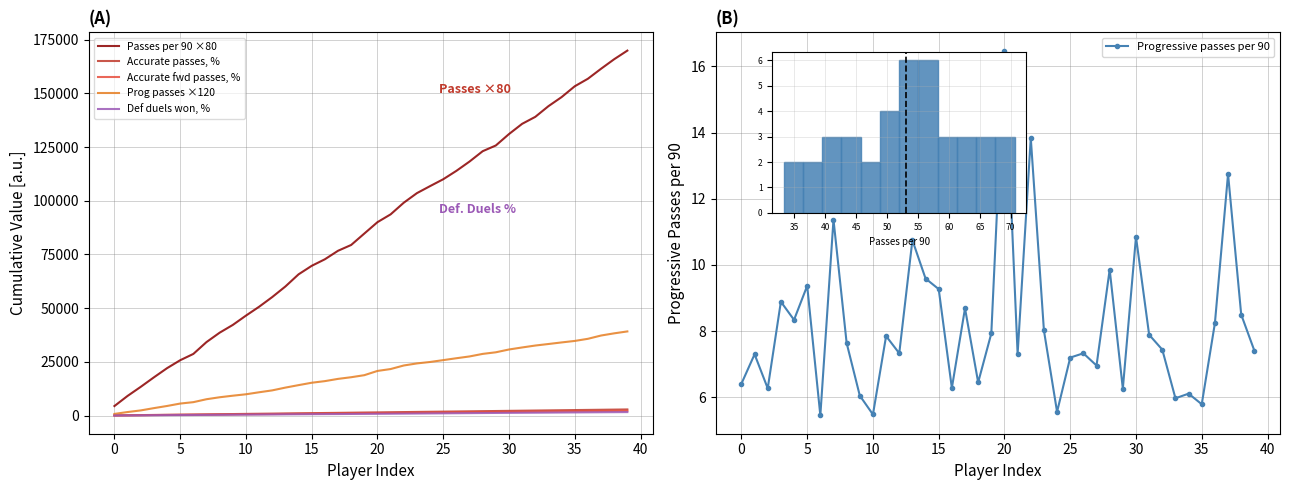

What value does the Accurate passes, % series have at 33?

2414.1